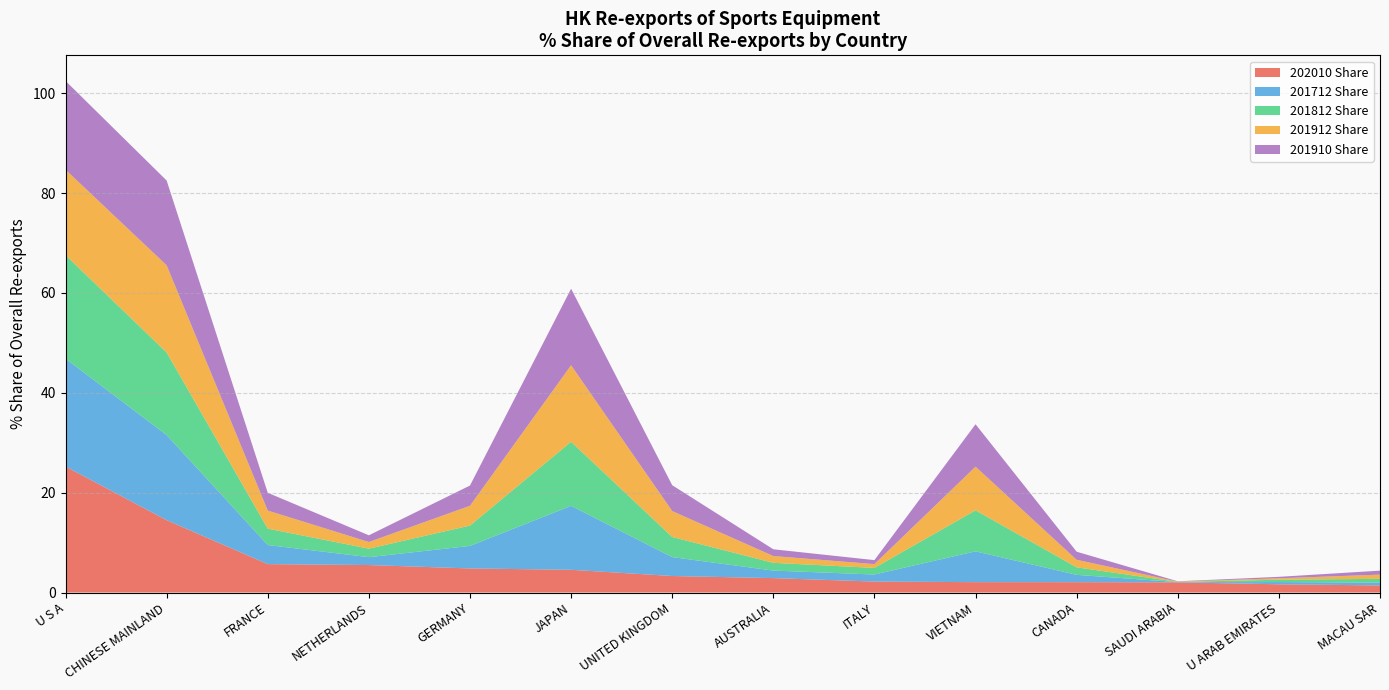

Reading right to left, extract all data points from this chart.

202010 Share: MACAU SAR=1.4	U ARAB EMIRATES=1.7	SAUDI ARABIA=2.0	CANADA=2.1	VIETNAM=2.1	ITALY=2.2	AUSTRALIA=2.9	UNITED KINGDOM=3.3	JAPAN=4.6	GERMANY=4.8	NETHERLANDS=5.5	FRANCE=5.7	CHINESE MAINLAND=14.5	U S A=25.2
201712 Share: MACAU SAR=0.6	U ARAB EMIRATES=0.4	SAUDI ARABIA=0.0	CANADA=1.5	VIETNAM=6.2	ITALY=1.4	AUSTRALIA=1.5	UNITED KINGDOM=3.8	JAPAN=12.8	GERMANY=4.5	NETHERLANDS=1.6	FRANCE=3.8	CHINESE MAINLAND=17.0	U S A=21.6
201812 Share: MACAU SAR=0.8	U ARAB EMIRATES=0.5	SAUDI ARABIA=0.0	CANADA=1.5	VIETNAM=8.2	ITALY=1.3	AUSTRALIA=1.6	UNITED KINGDOM=4.0	JAPAN=12.8	GERMANY=4.1	NETHERLANDS=1.7	FRANCE=3.3	CHINESE MAINLAND=16.5	U S A=20.7
201912 Share: MACAU SAR=0.8	U ARAB EMIRATES=0.3	SAUDI ARABIA=0.1	CANADA=1.5	VIETNAM=8.7	ITALY=0.8	AUSTRALIA=1.4	UNITED KINGDOM=5.2	JAPAN=15.3	GERMANY=4.0	NETHERLANDS=1.3	FRANCE=3.6	CHINESE MAINLAND=17.5	U S A=17.1
201910 Share: MACAU SAR=0.8	U ARAB EMIRATES=0.3	SAUDI ARABIA=0.1	CANADA=1.6	VIETNAM=8.5	ITALY=0.8	AUSTRALIA=1.4	UNITED KINGDOM=5.2	JAPAN=15.3	GERMANY=4.1	NETHERLANDS=1.3	FRANCE=3.6	CHINESE MAINLAND=17.0	U S A=17.8